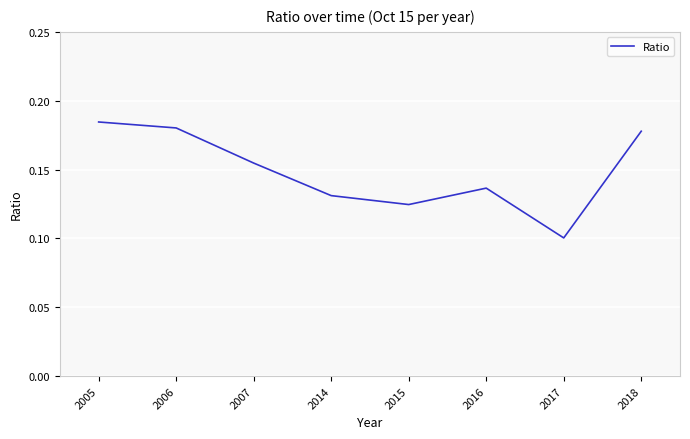

Rank the categories by value from highest to lowest.

2005, 2006, 2018, 2007, 2016, 2014, 2015, 2017